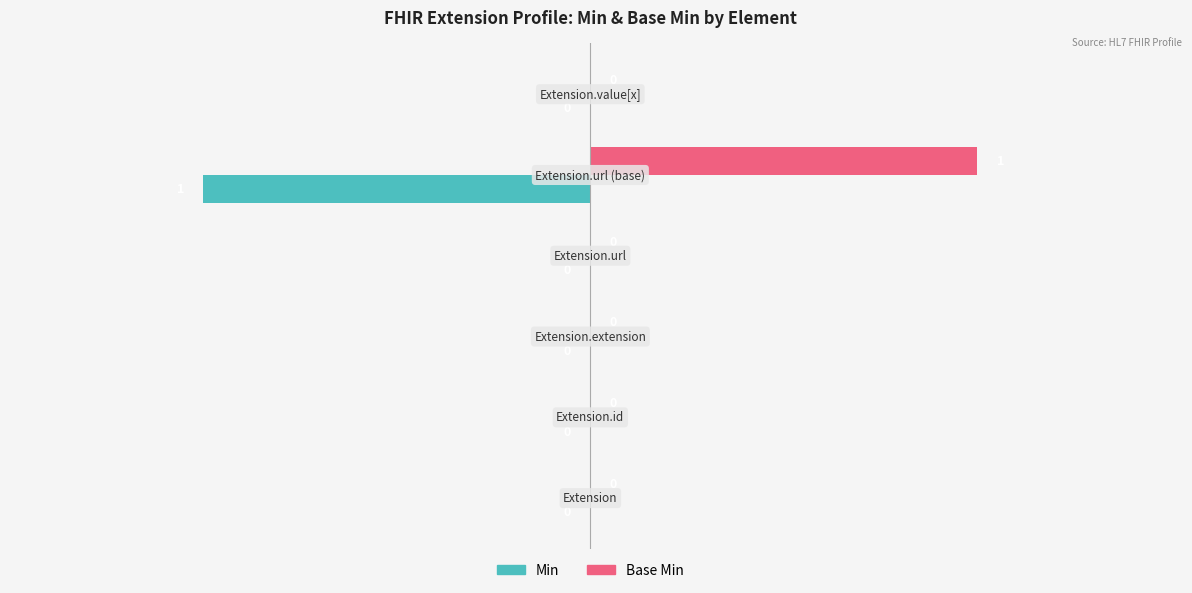

Which series has the largest total across all categories?

Base Min